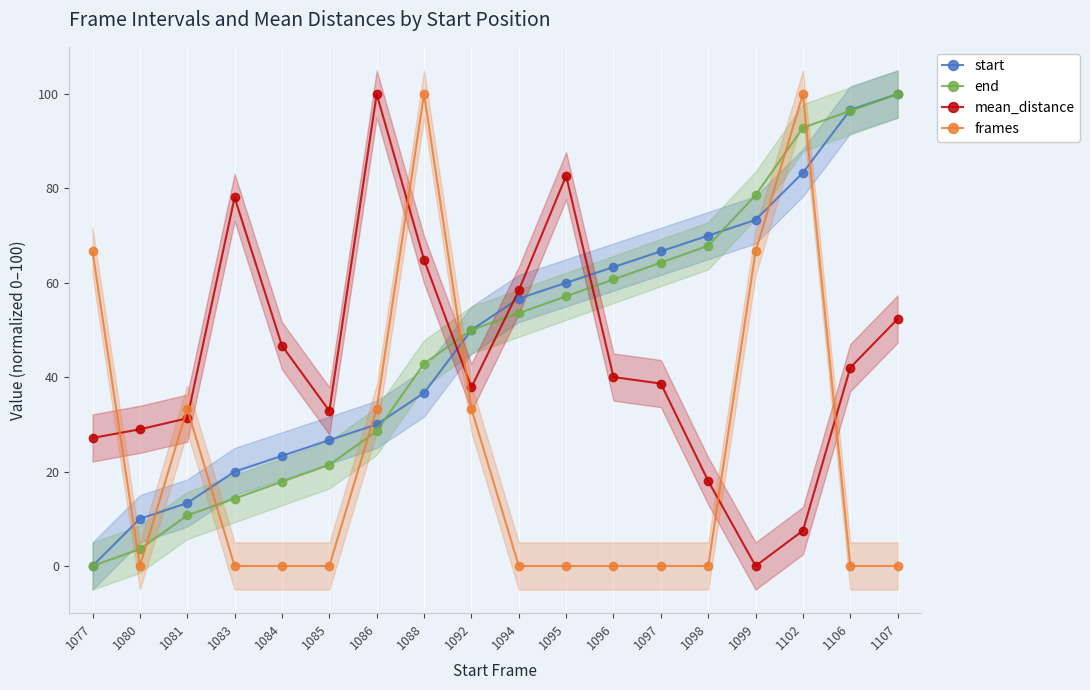

The value of end at 1081 is 16.8. True or false?

False